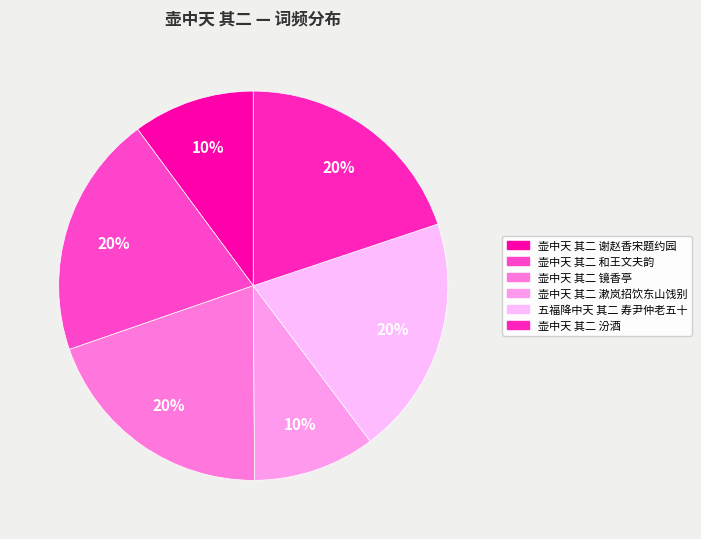

Is it true that 壶中天 其二 汾酒 is 33% of the pie?

False